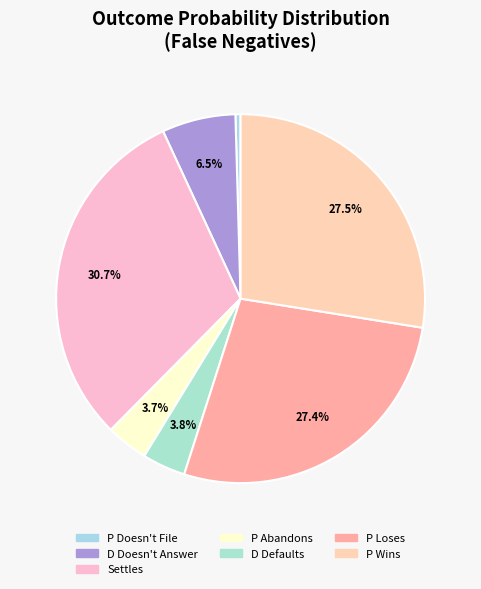

Which category has the biggest portion of the pie?

Settles